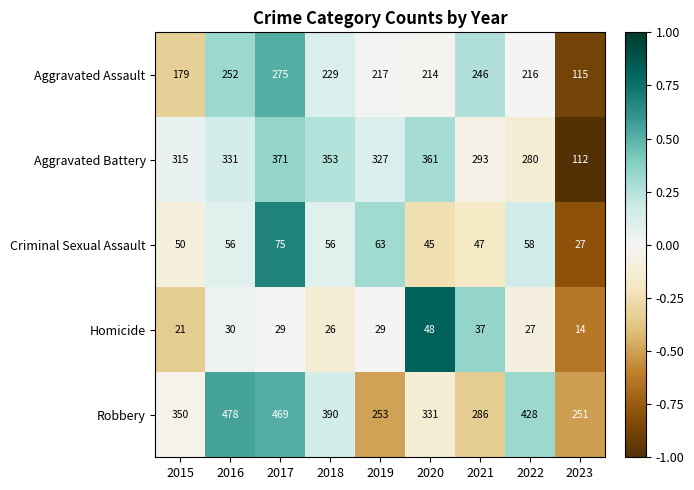

Which series has the largest total across all categories?

Robbery